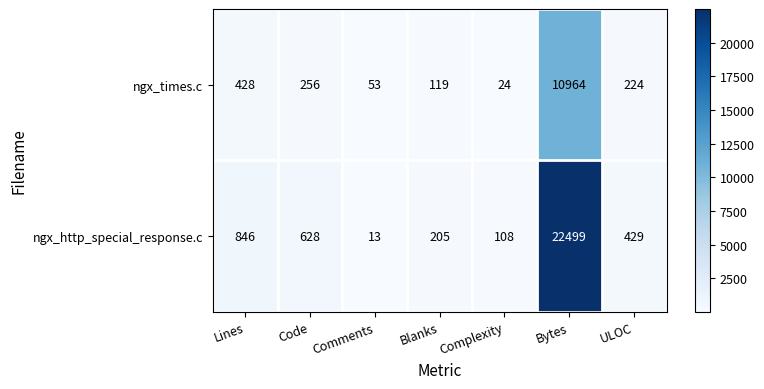

Which series has the largest total across all categories?

ngx_http_special_response.c